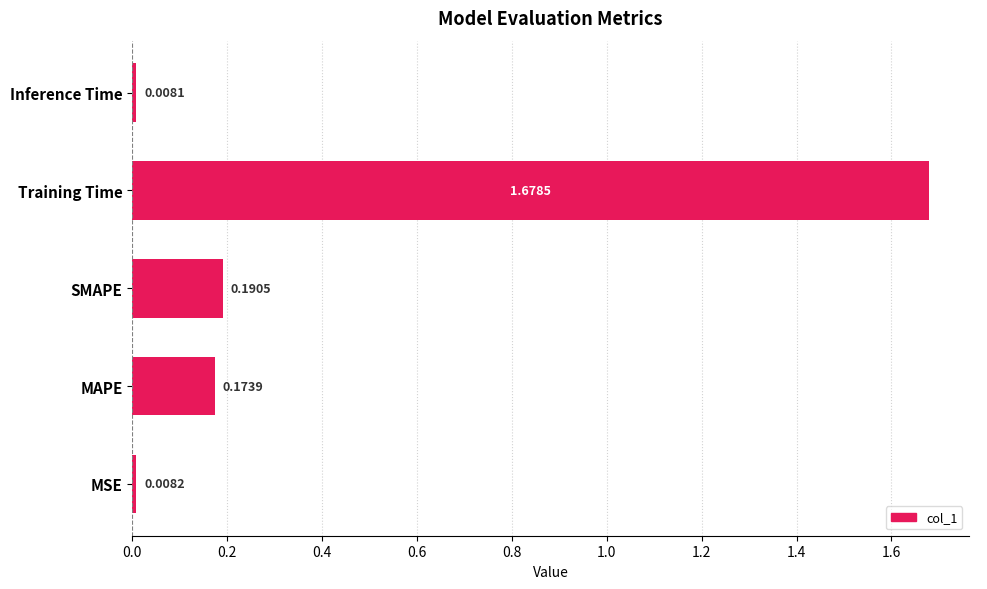

Which label corresponds to the largest value in the chart?

Training Time